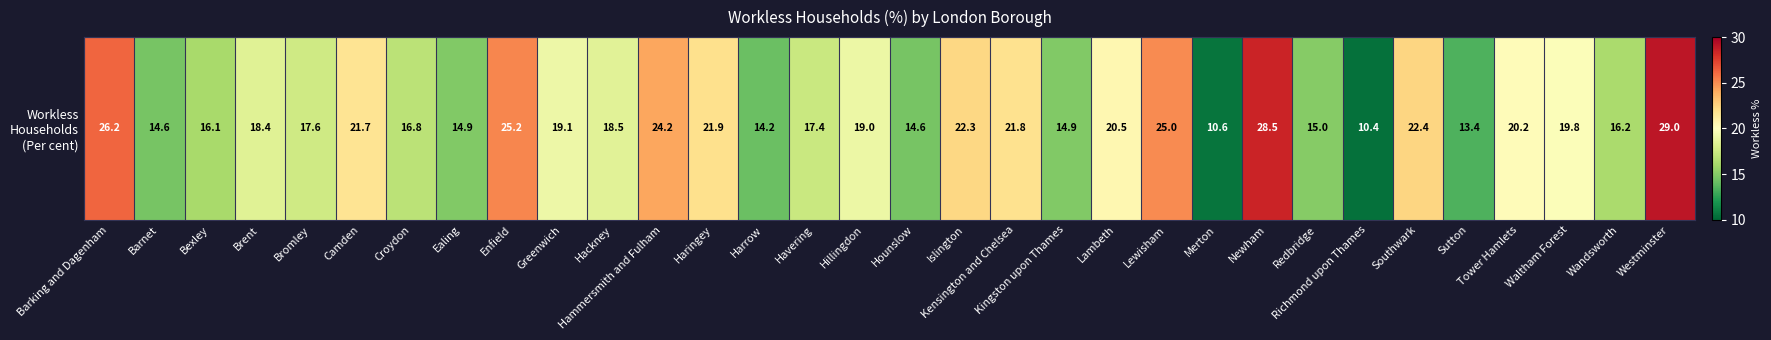

Reading left to right, extract all data points from this chart.

26.2	14.6	16.1	18.4	17.6	21.7	16.8	14.9	25.2	19.1	18.5	24.2	21.9	14.2	17.4	19.0	14.6	22.3	21.8	14.9	20.5	25.0	10.6	28.5	15.0	10.4	22.4	13.4	20.2	19.8	16.2	29.0